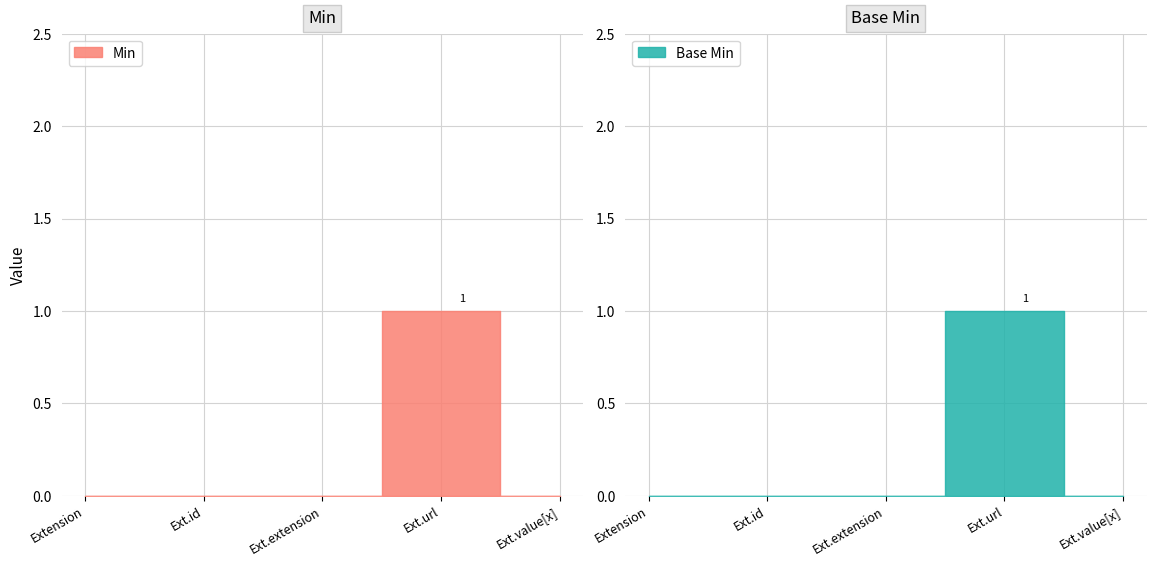

How many positive values does the Base Min series have?

1